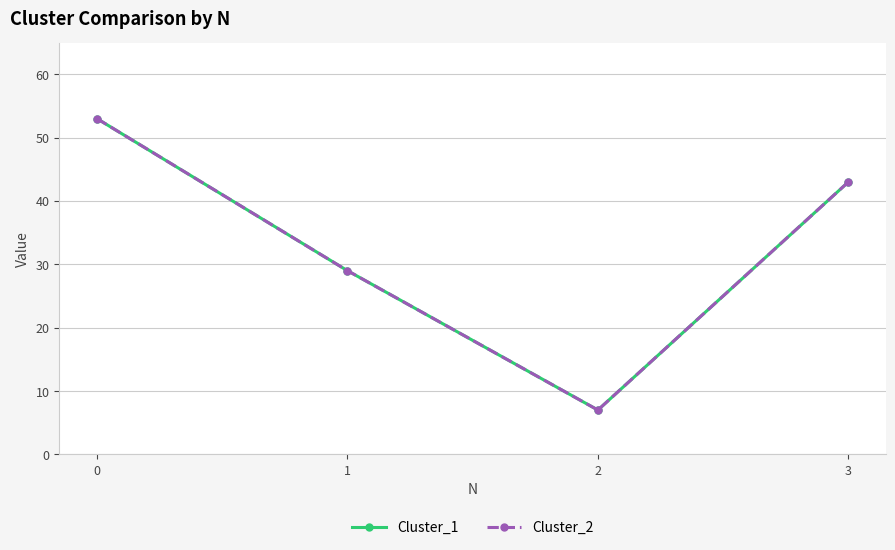

Rank the series by their maximum value, from lowest to highest.

Cluster_1, Cluster_2